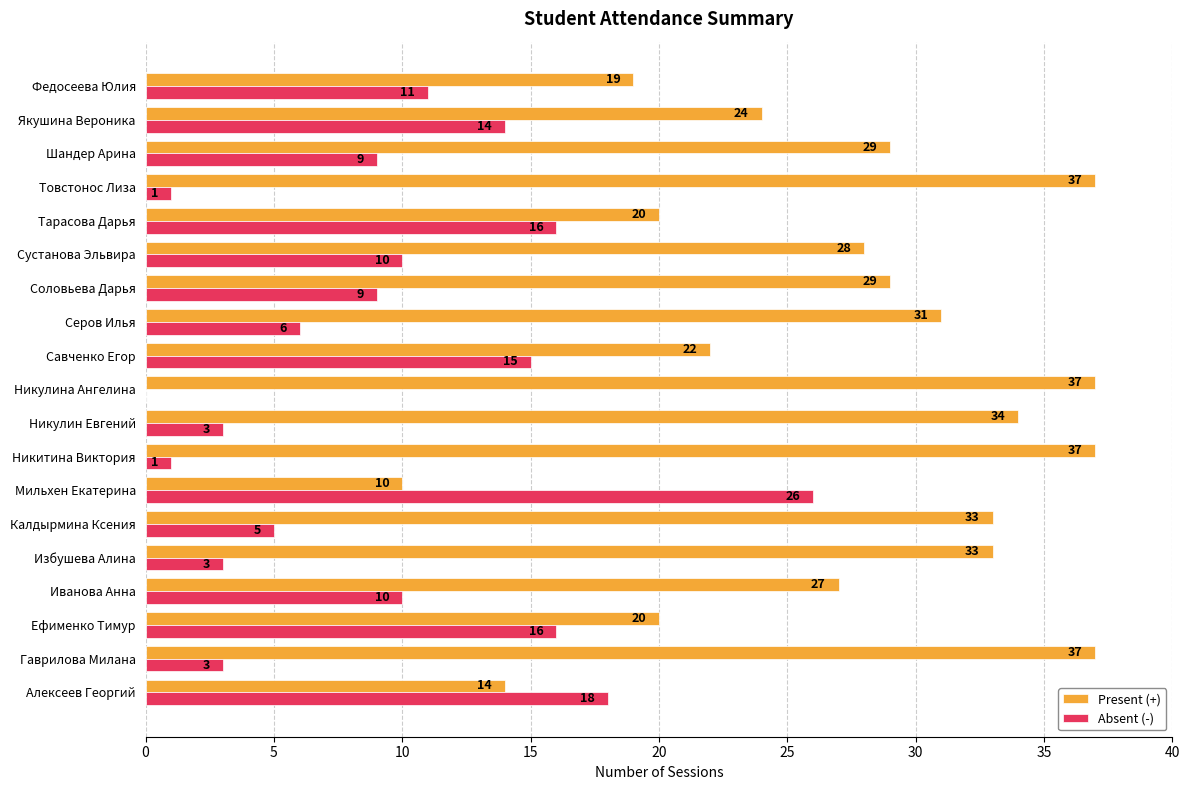

What is the average value of the Absent (-) series?

9